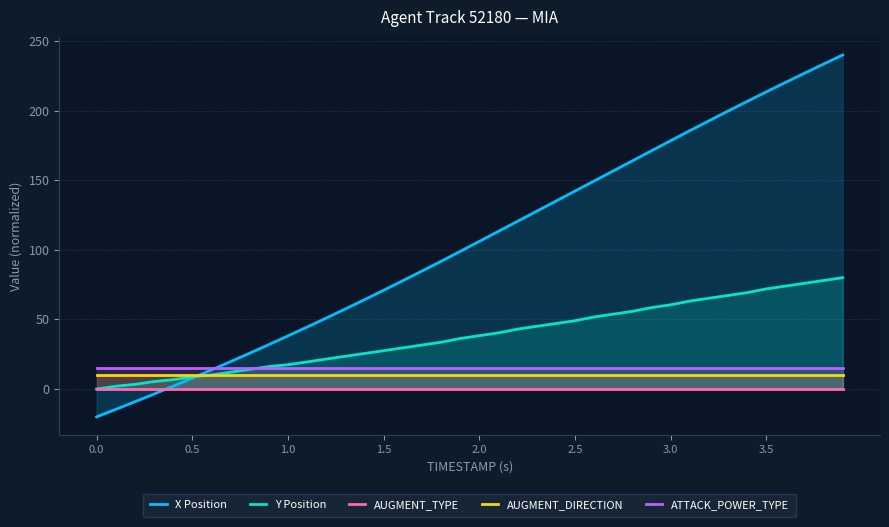

How many series are shown in this chart?

5